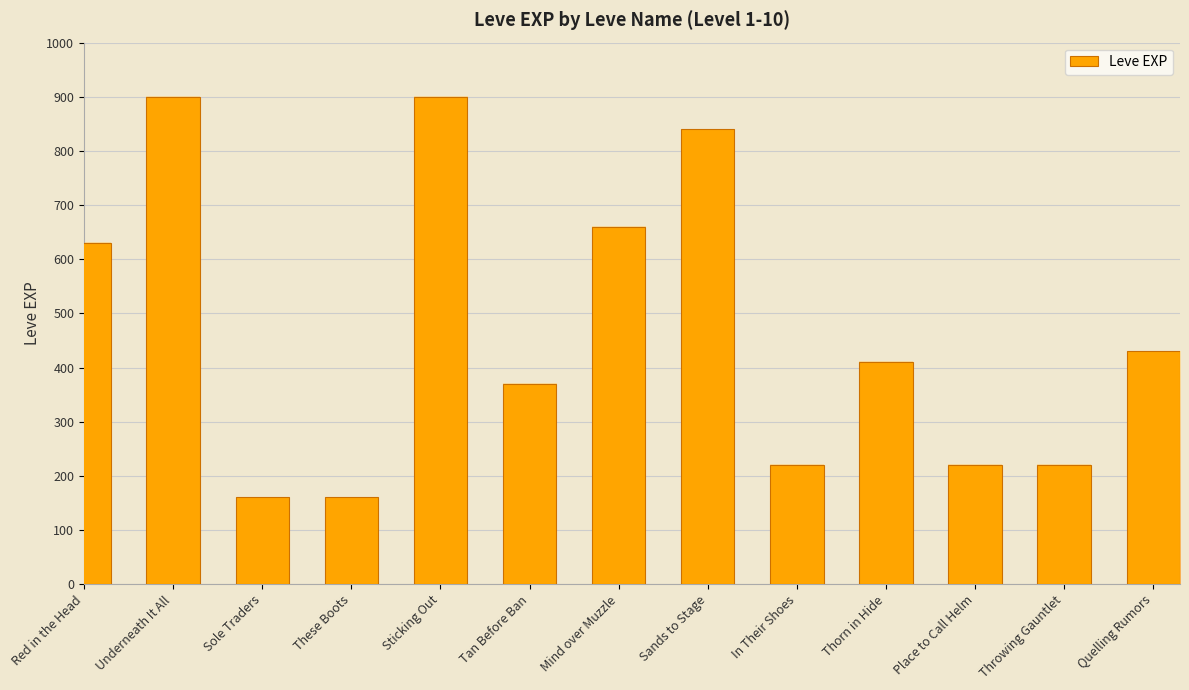

Reading left to right, transcribe all the data shown in this chart.

Red in the Head=630	Underneath It All=900	Sole Traders=160	These Boots=160	Sticking Out=900	Tan Before Ban=370	Mind over Muzzle=660	Sands to Stage=840	In Their Shoes=220	Thorn in Hide=410	Place to Call Helm=220	Throwing Gauntlet=220	Quelling Rumors=430